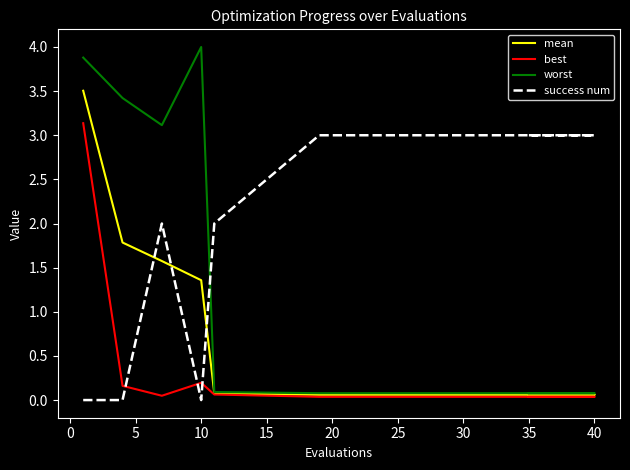

What is the value of the best point at the 4th from the left?

0.2